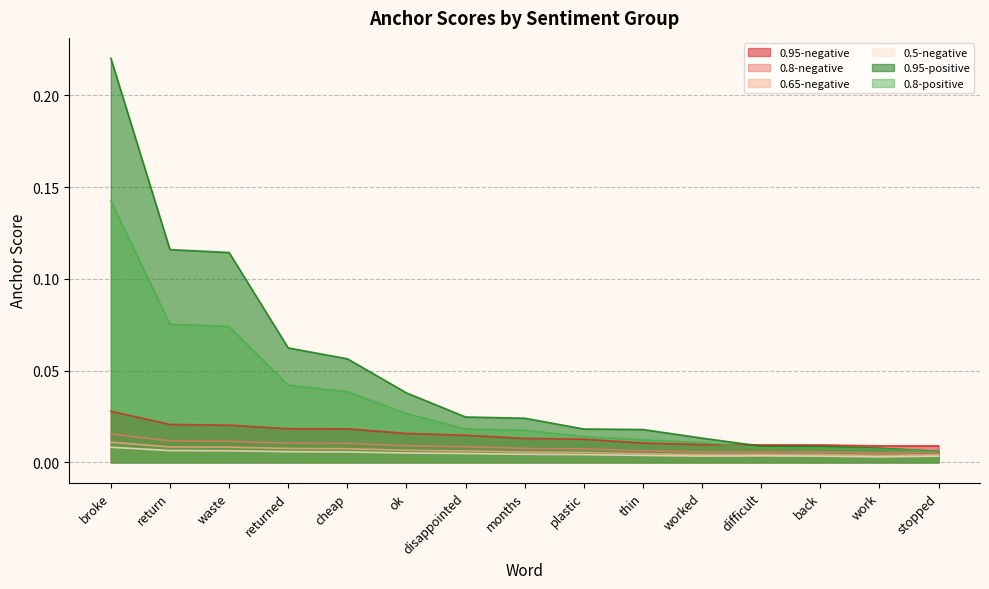

What are all the series names shown in the legend?

0.95-negative, 0.8-negative, 0.65-negative, 0.5-negative, 0.95-positive, 0.8-positive